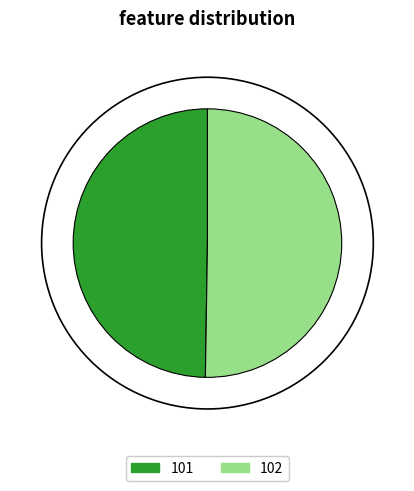

The 101 slice represents 55% of the pie. True or false?

False